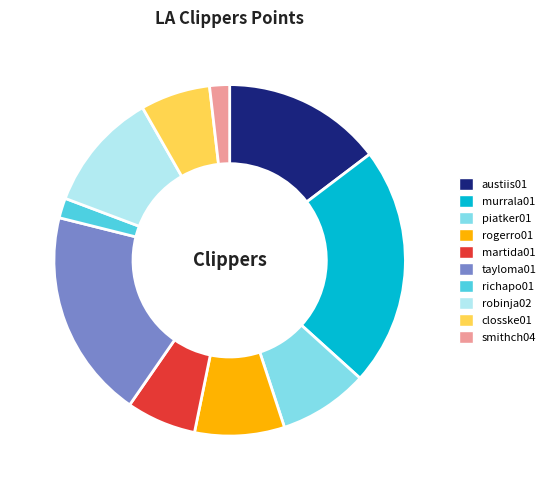

Which has a higher value, tayloma01 or richapo01?

tayloma01